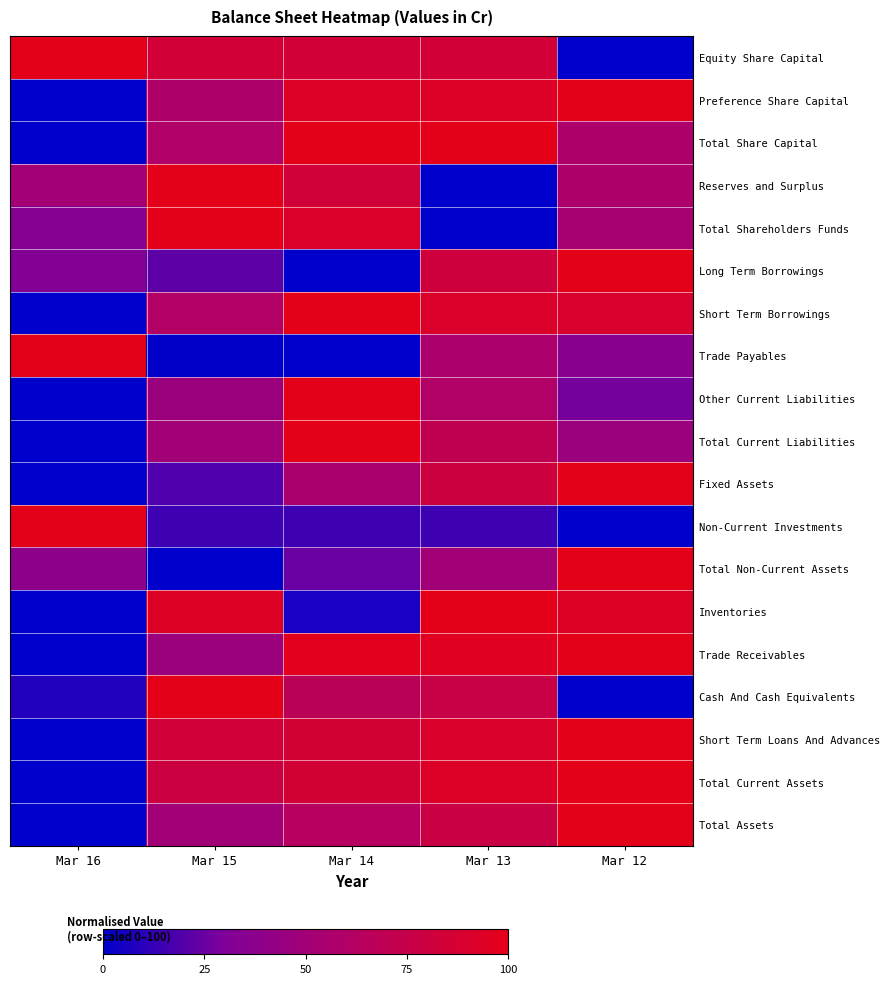

Which series changed the most between Mar 13 and Mar 12?

Equity Share Capital